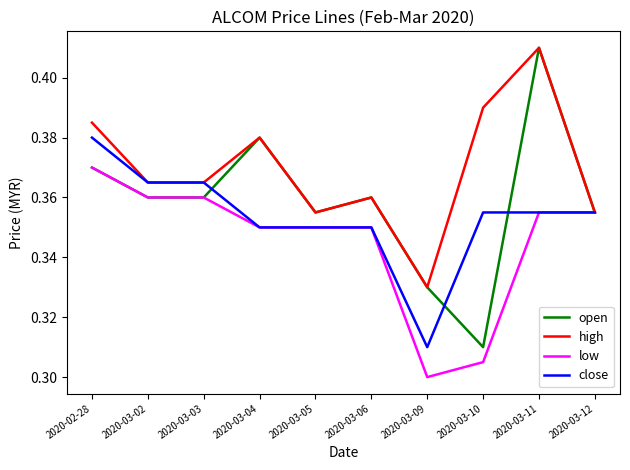

How many lines are shown in the chart?

4